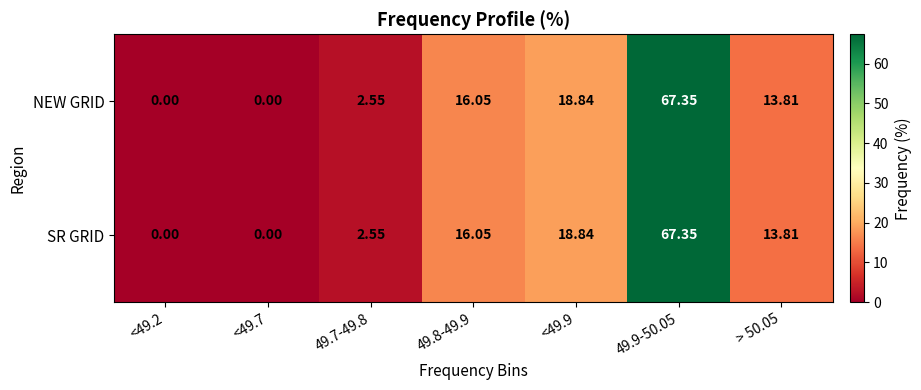

Is the value of NEW GRID at 49.7-49.8 greater than the value of SR GRID at 49.8-49.9?

No